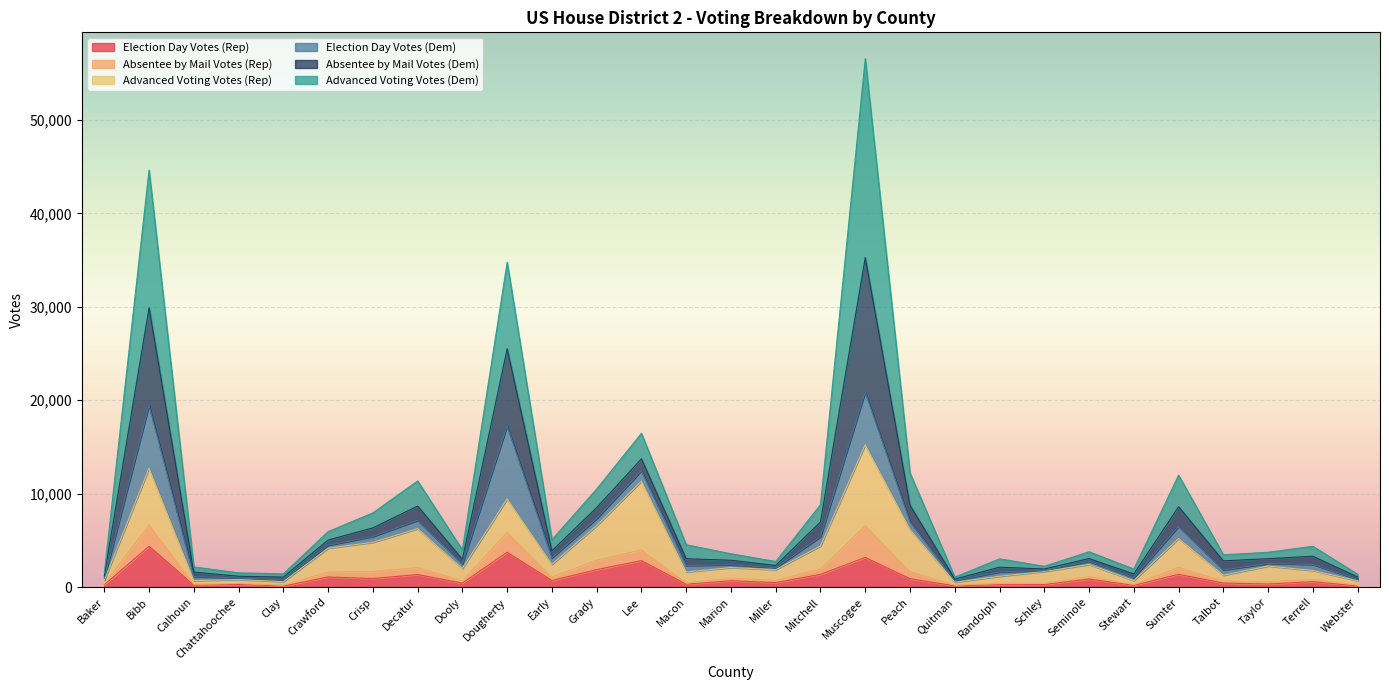

At which category is the sum across all series the highest?

Muscogee